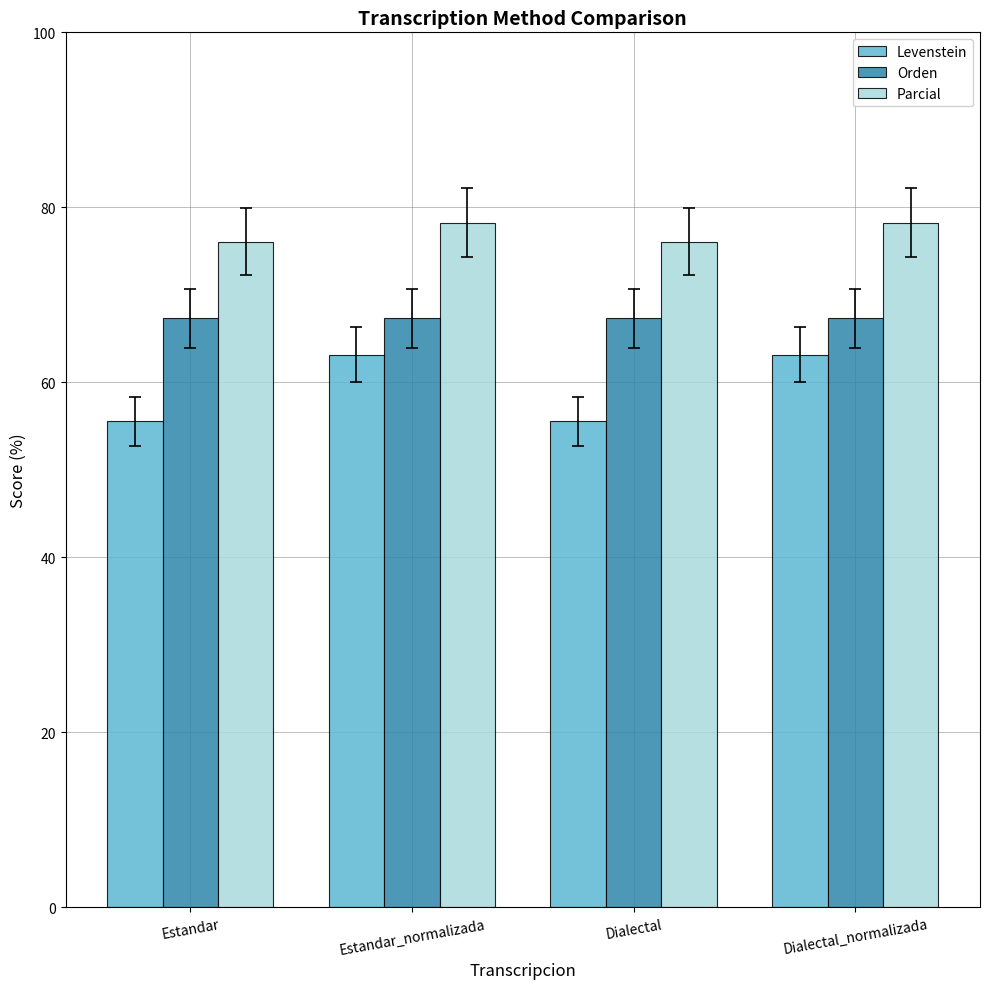

Rank the series by their maximum value, from lowest to highest.

Levenstein, Orden, Parcial